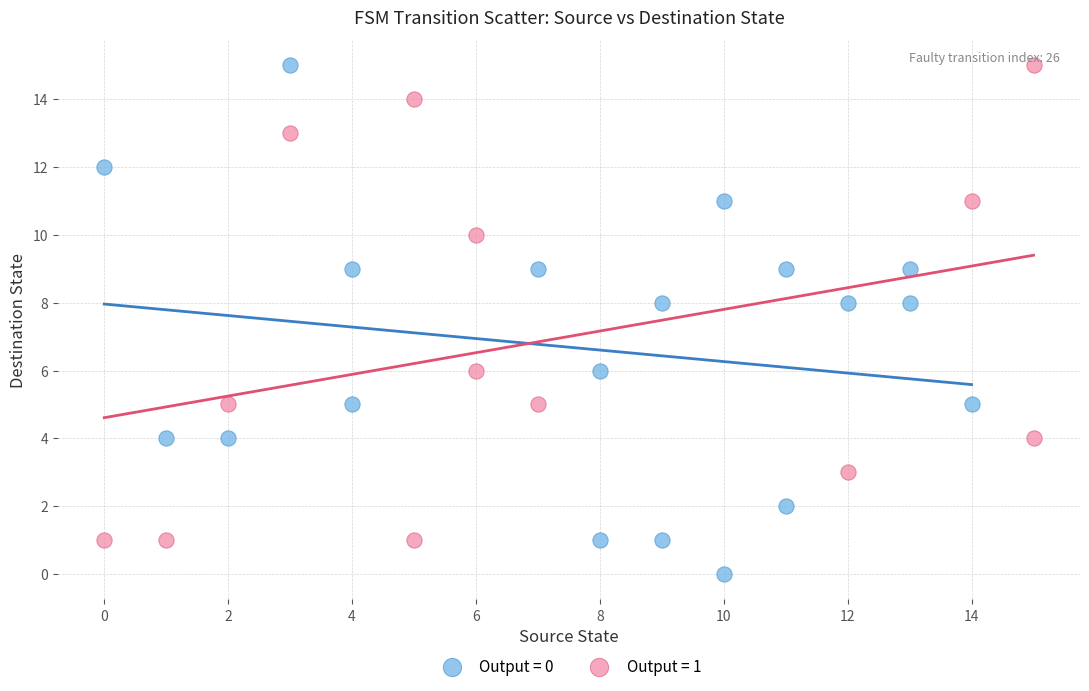

Which series contains the lowest Y value?

Output = 0